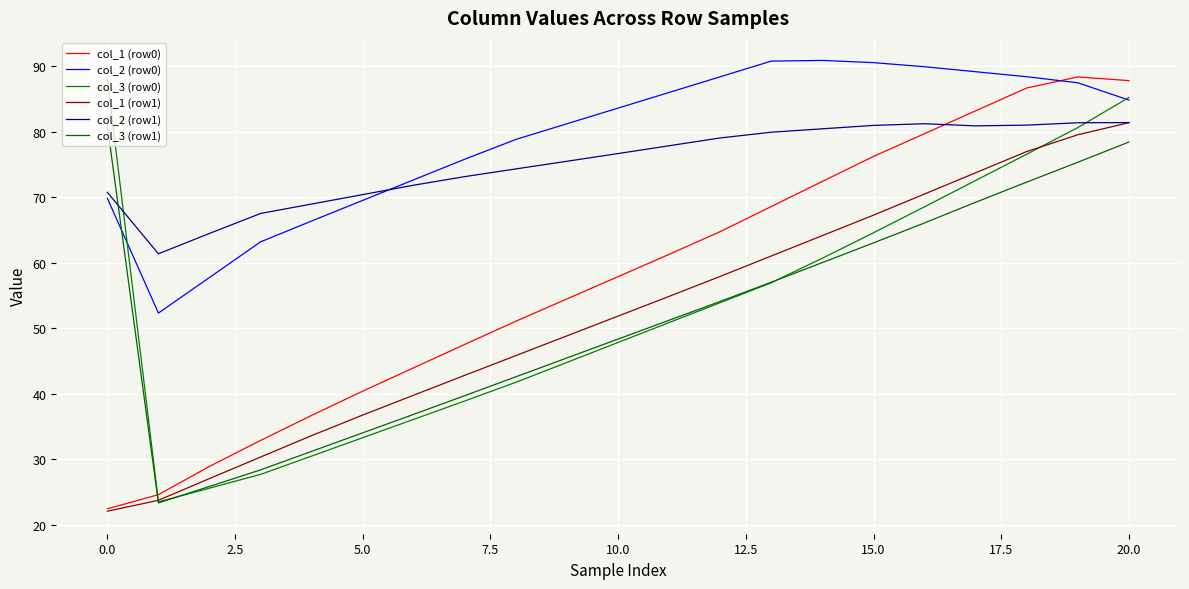

Which category has the highest value in the col_3 (row1) series?

0.0